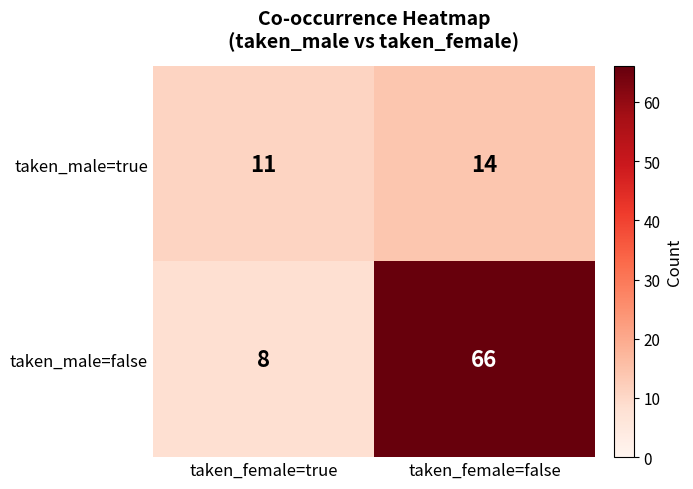

Where is taken_male=false nearest to the value 37?

taken_female=true